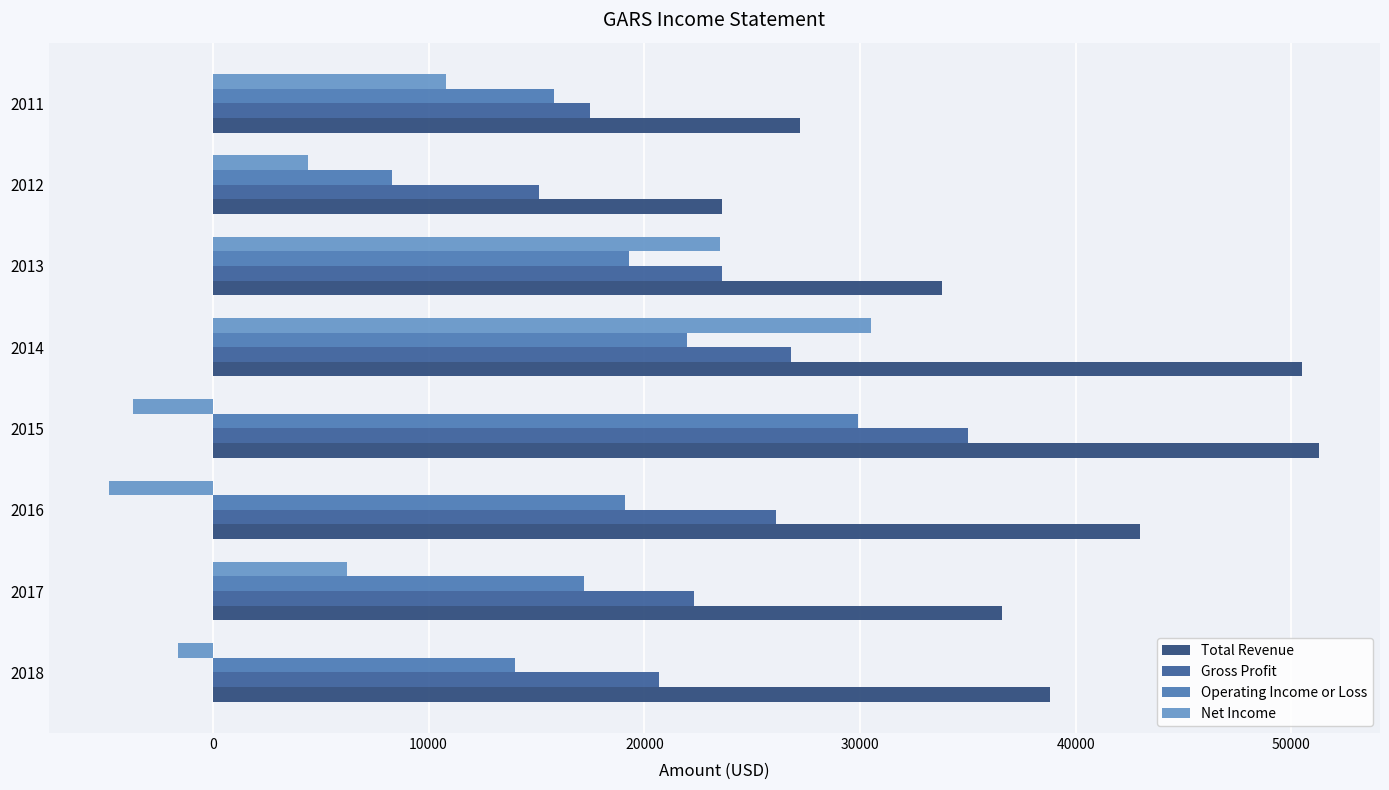

The value of Total Revenue at 2015 is 51300. True or false?

True